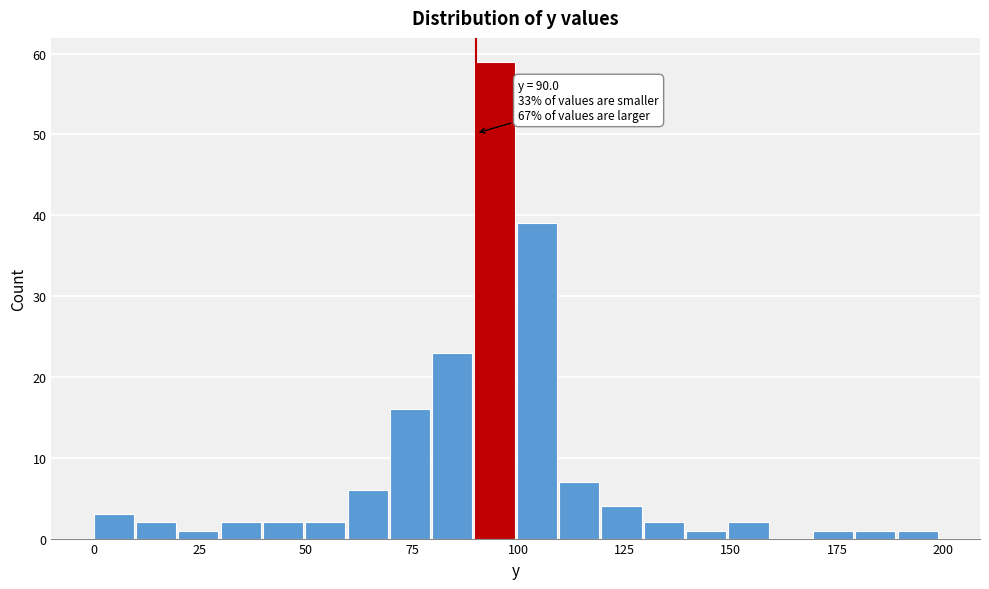

Read against the x-axis, roughly where is the centre of the tallest bar?

95